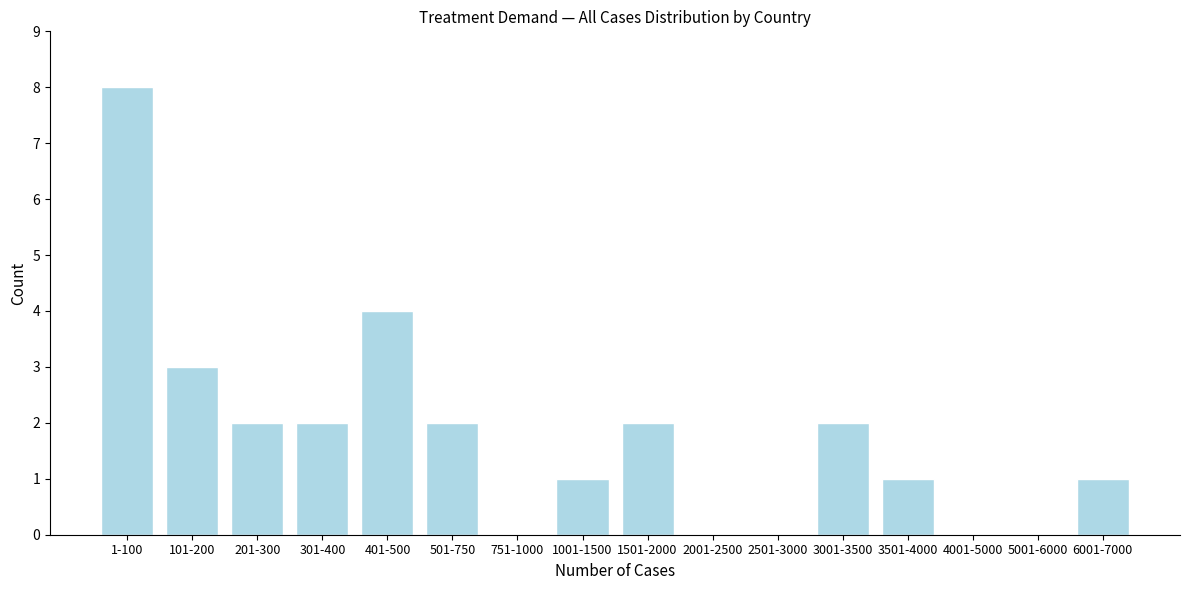

Reading left to right, list all the values displayed in this chart.

1-100=8	101-200=3	201-300=2	301-400=2	401-500=4	501-750=2	751-1000=0	1001-1500=1	1501-2000=2	2001-2500=0	2501-3000=0	3001-3500=2	3501-4000=1	4001-5000=0	5001-6000=0	6001-7000=1